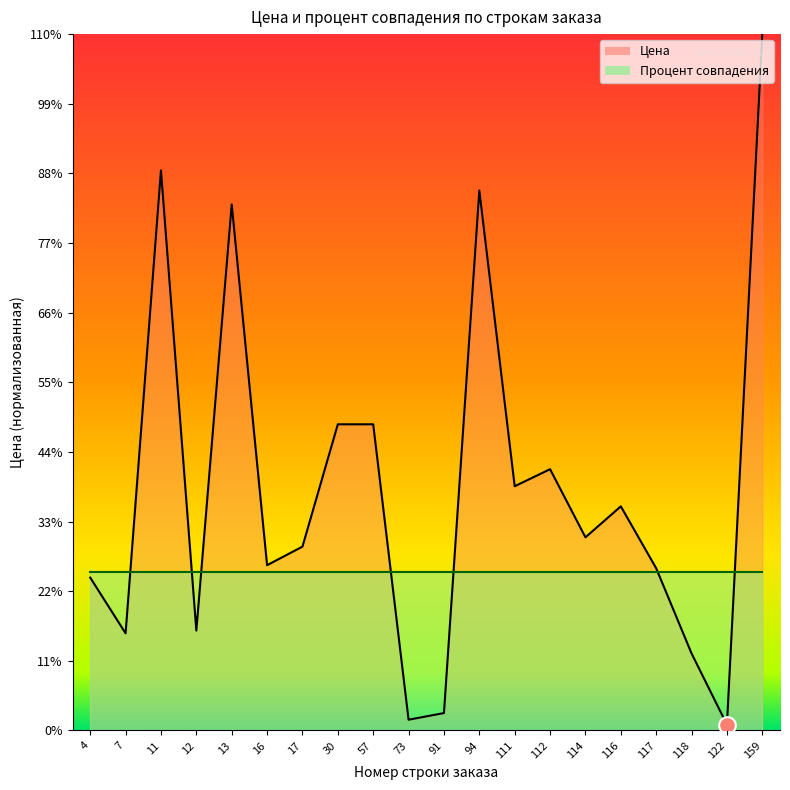

Rank the categories by value from lowest to highest.

122, 73, 91, 118, 7, 12, 4, 117, 16, 17, 114, 116, 111, 112, 30, 57, 13, 94, 11, 159